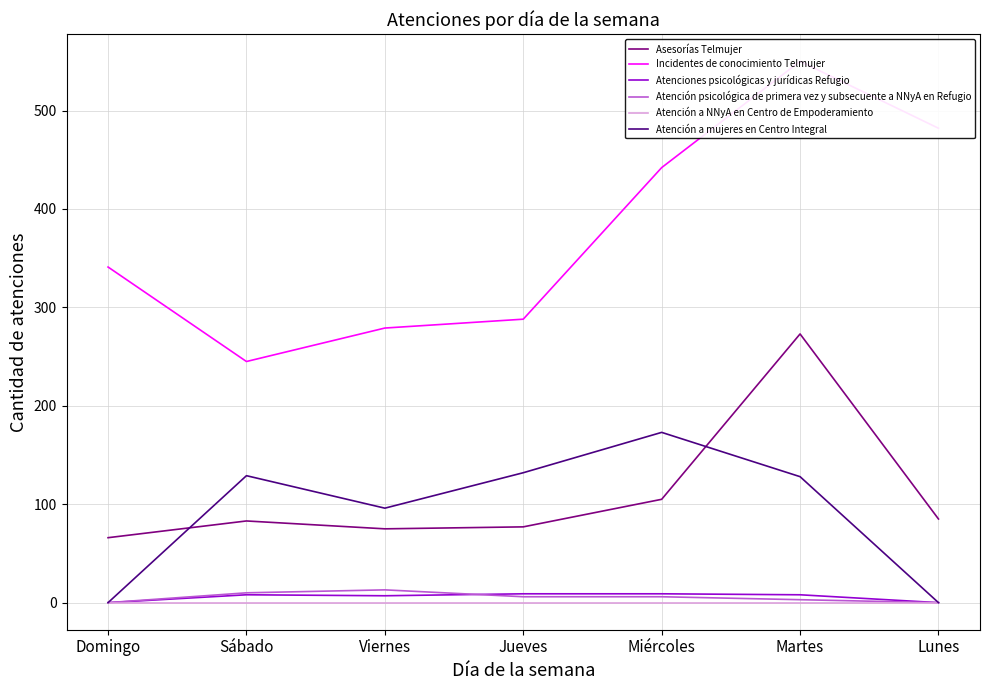

At which category does the chart reach its minimum across all series?

Domingo